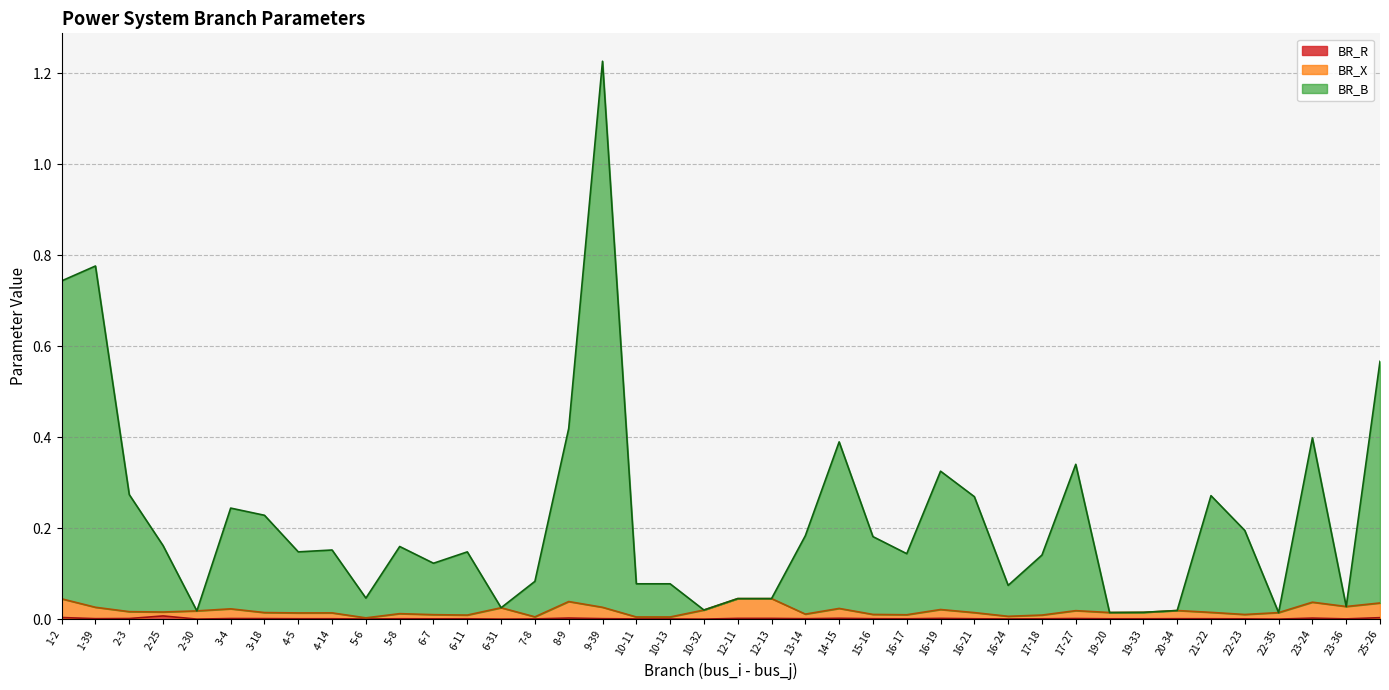

What is the difference between the maximum and minimum values in the BR_B series?

1.2